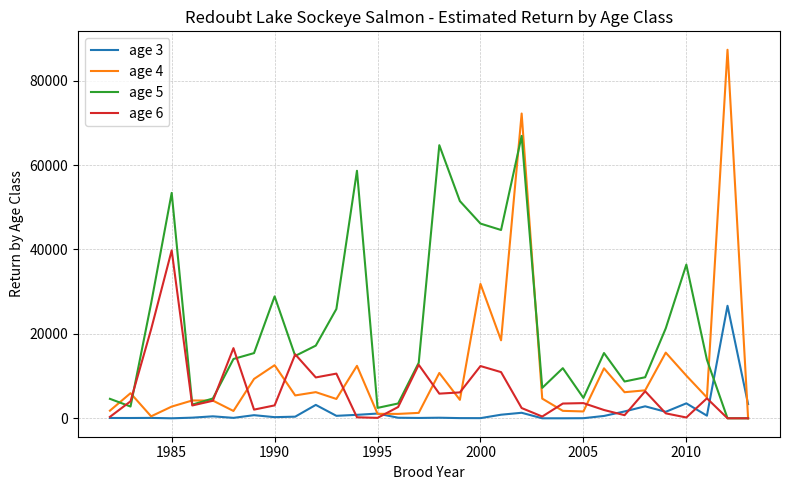

Which series has the widest spread of values?

age 4